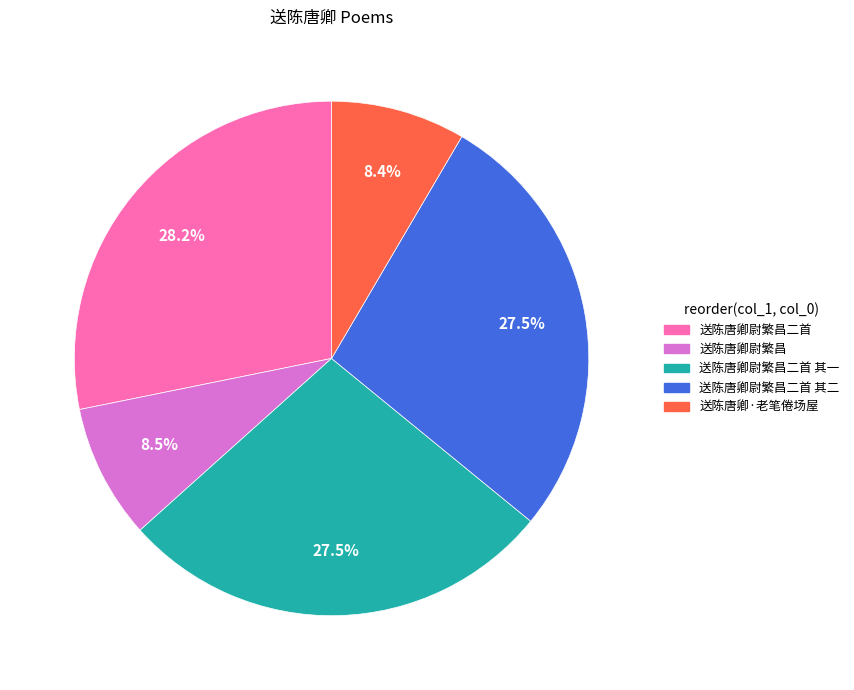

Is there any slice that represents more than half of the pie?

No